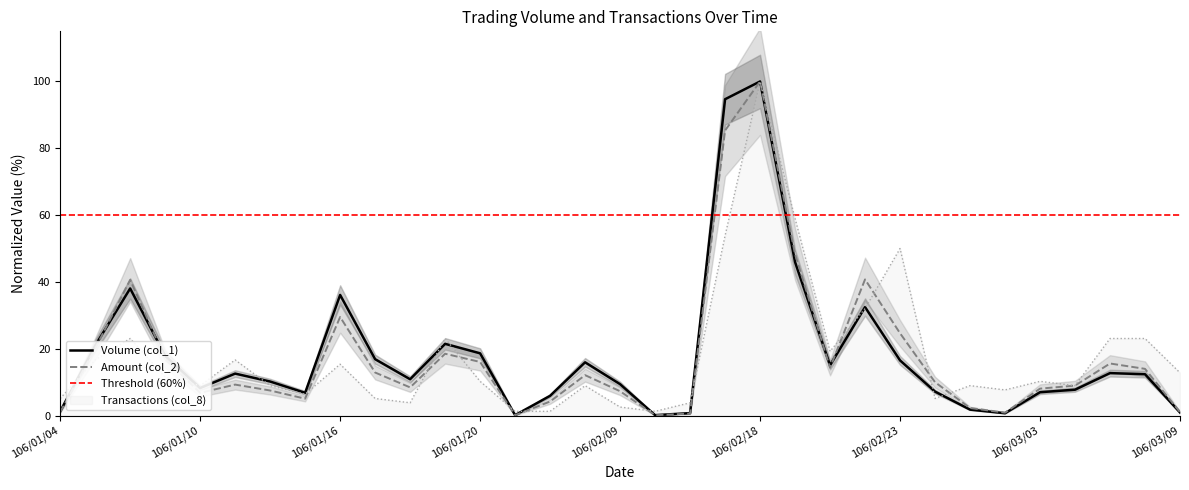

Between which two adjacent categories do Volume (col_1) and Transactions (col_8) first intersect?

106/01/04 and 106/01/05